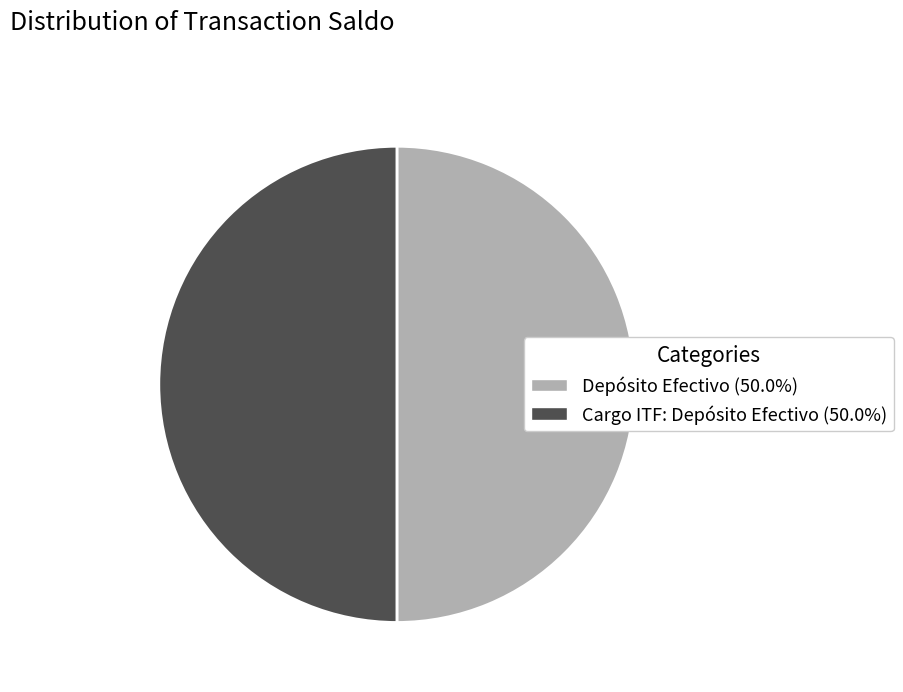

What is the ratio of the value at Depósito Efectivo (50.0%) to the value at Cargo ITF: Depósito Efectivo (50.0%)?

1.0